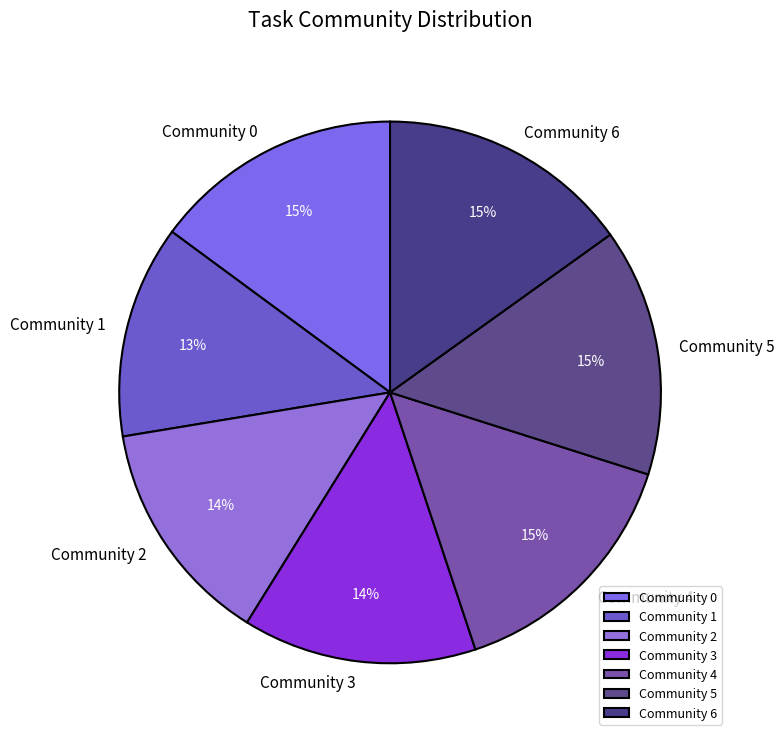

Combined, do Community 4 and Community 2 account for over 50%?

No